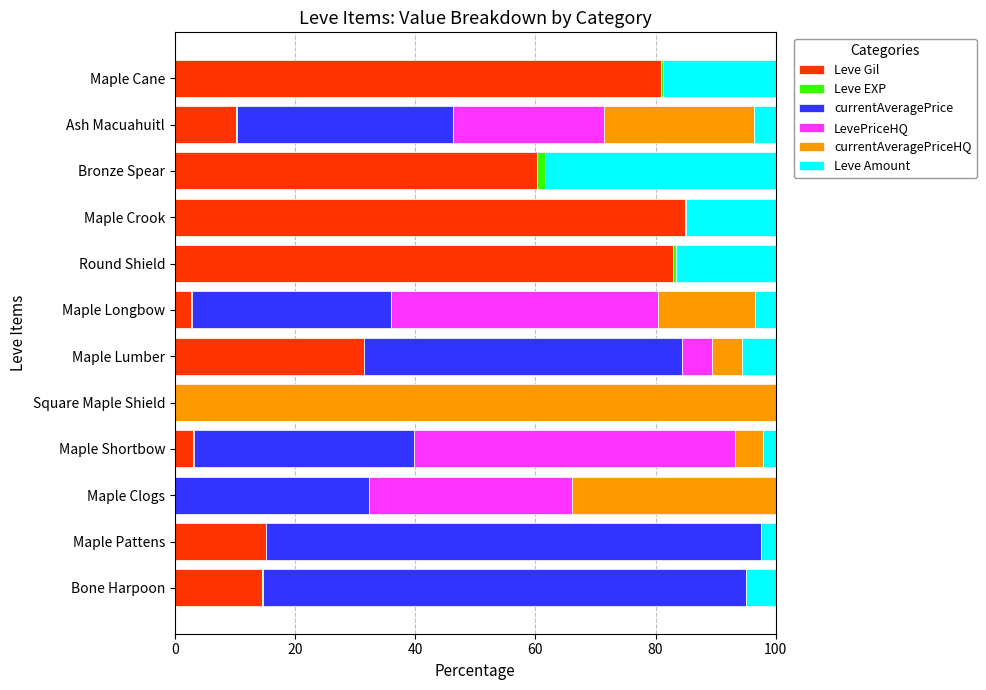

At which label is Leve Gil closest to 42?

Maple Lumber